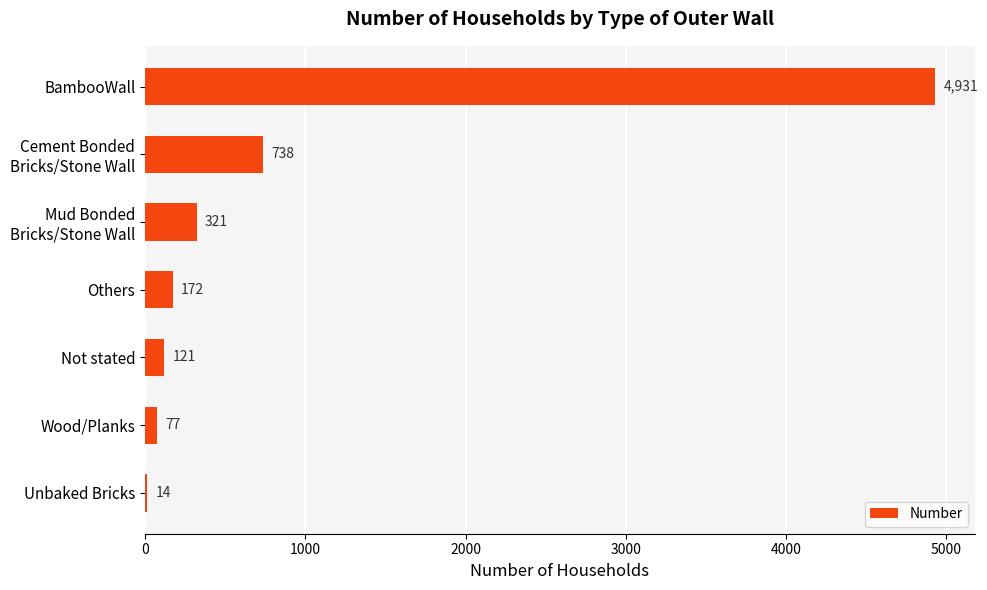

The chart shows a value of 14 at Unbaked Bricks. True or false?

True